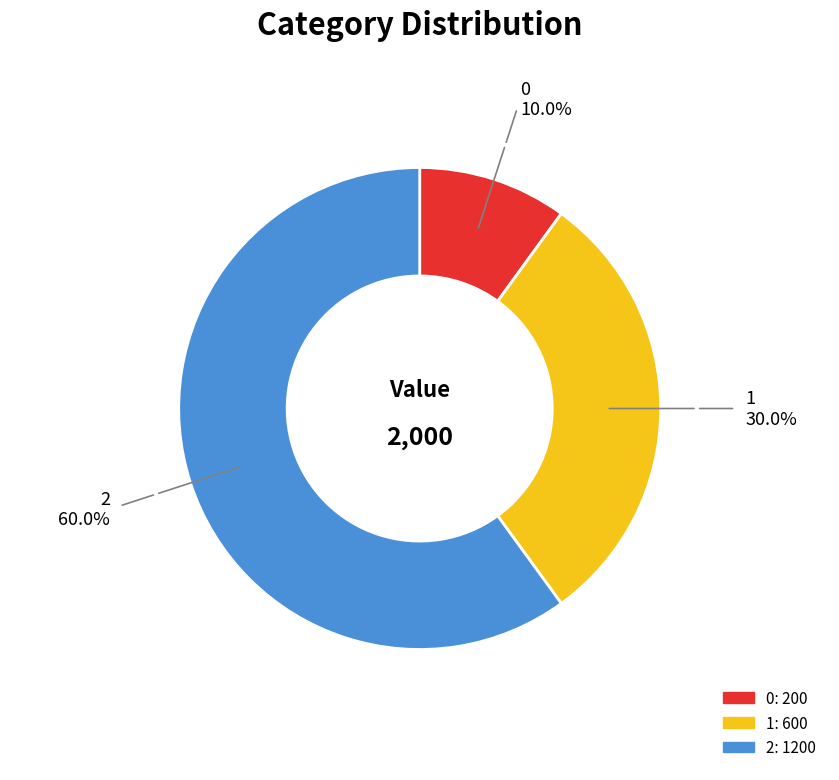

Count the number of slices in the pie.

3